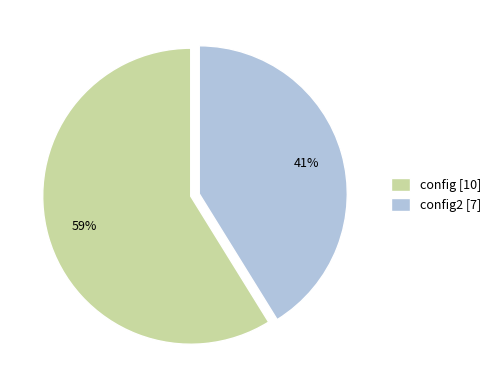

To the nearest percent, what portion does config [10] represent?

59%